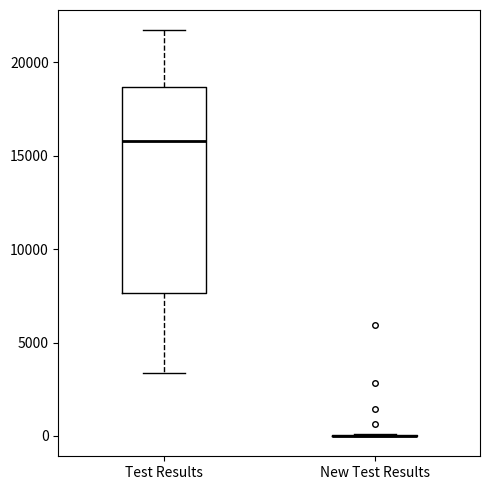

Reading left to right, read every box against the y-axis: the position of its median line, the range the box covers, and the ends of its whiskers. The values are not printed on the chart, so give them approximately, as read against the axis.

Test Results: median 16000, box 7500 to 18500, whiskers 3500 to 21500
New Test Results: box collapsed to a line at 0, whiskers 0 to 0